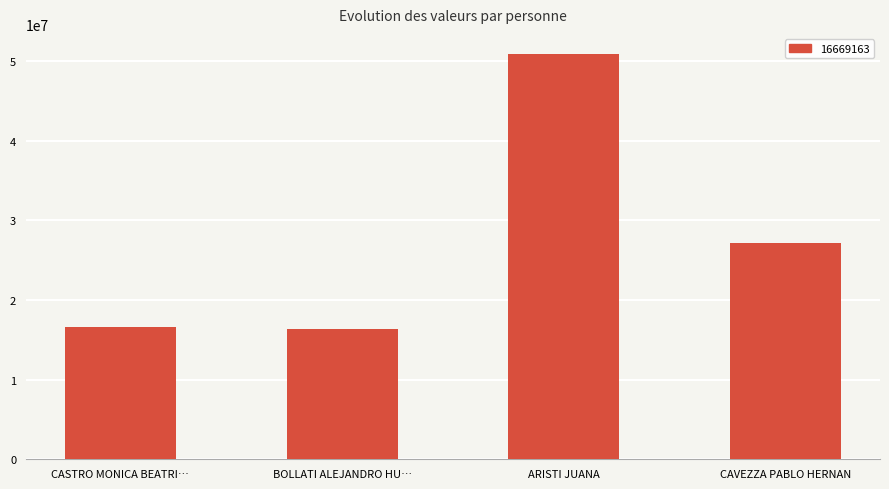

What is the difference between the maximum and minimum values?

34528930